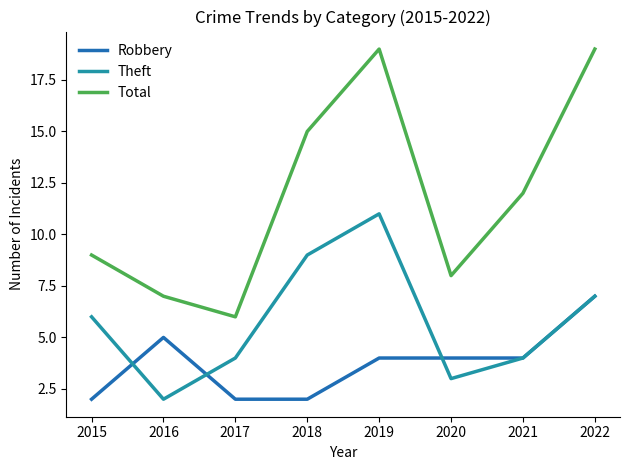

What is the maximum value for Robbery?

7